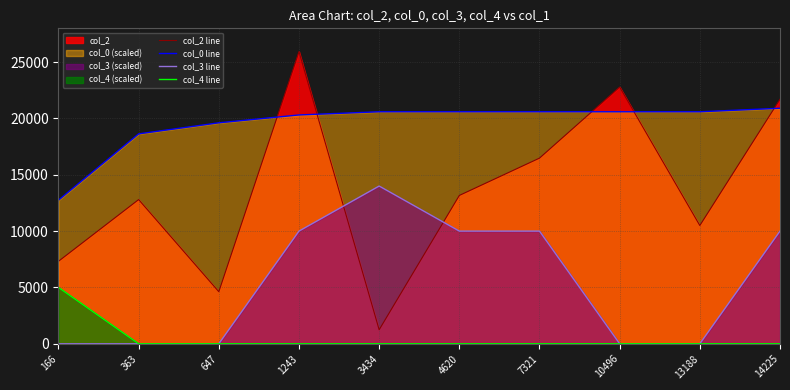

True or false: col_4 line has more than 1 points higher than both neighbors.

False